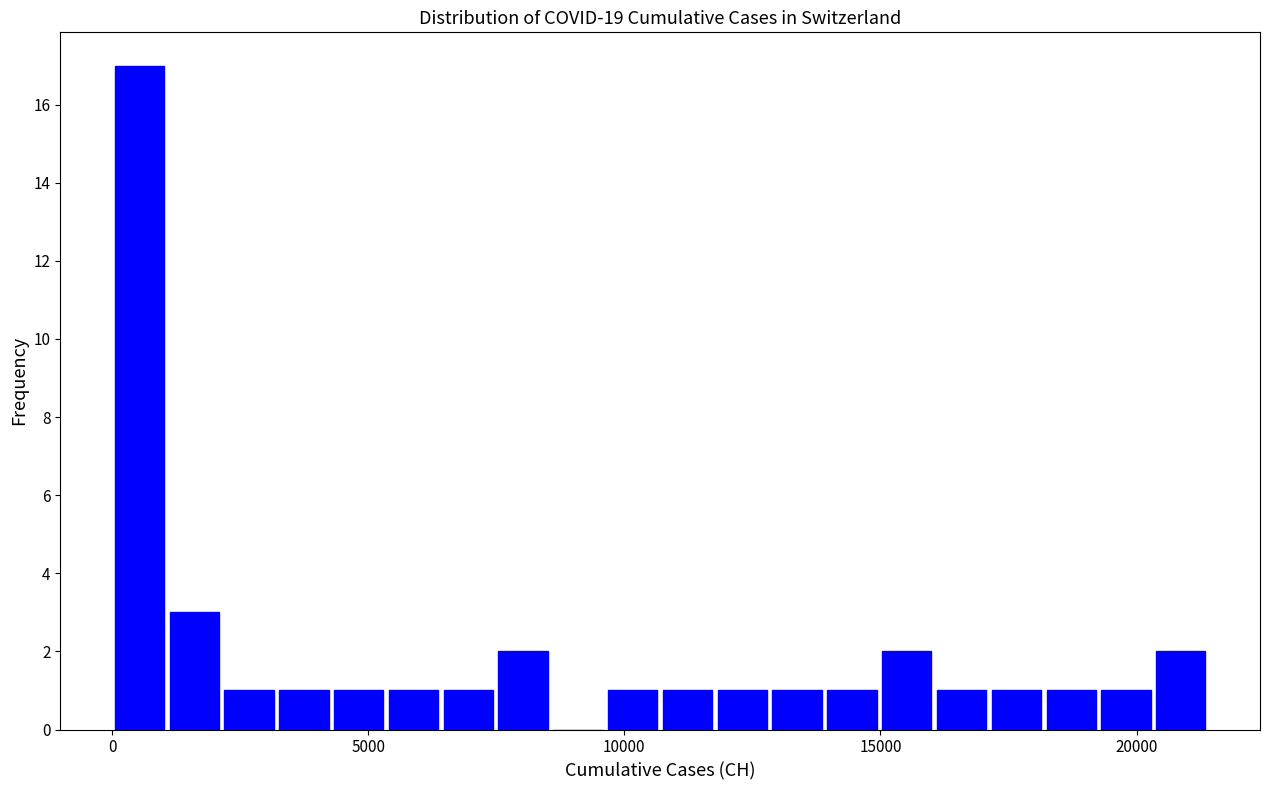

Around what value on the x-axis is the tallest bar? Give the approximate position of its centre, as read against the axis.

500